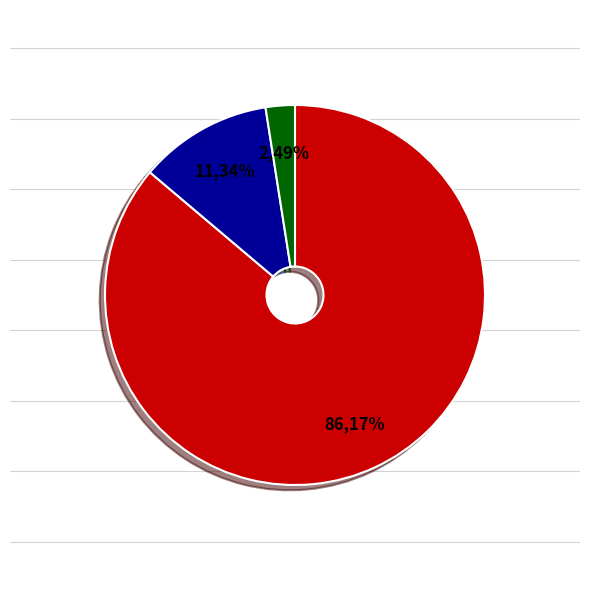

To the nearest percent, what portion does count represent?

86%